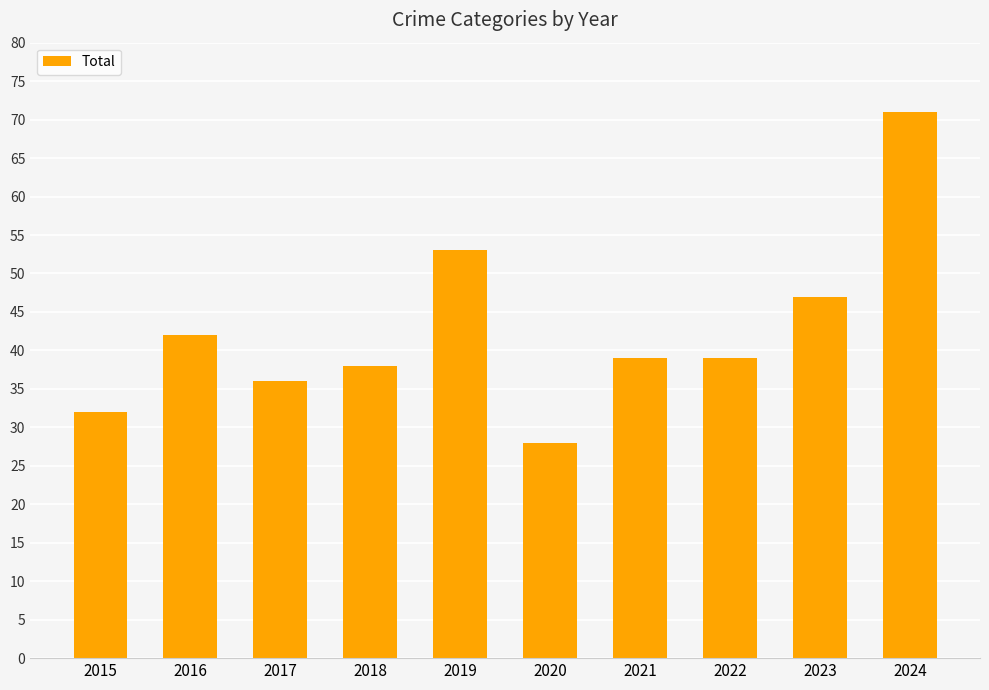

Reading right to left, transcribe all the data shown in this chart.

2024=71	2023=47	2022=39	2021=39	2020=28	2019=53	2018=38	2017=36	2016=42	2015=32